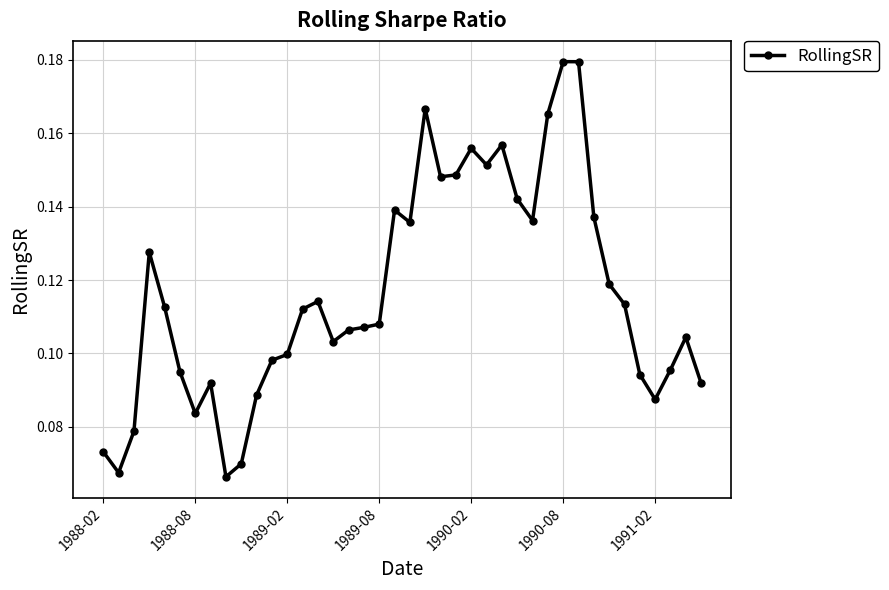

True or false: there are more than 0 points higher than both neighbors.

True